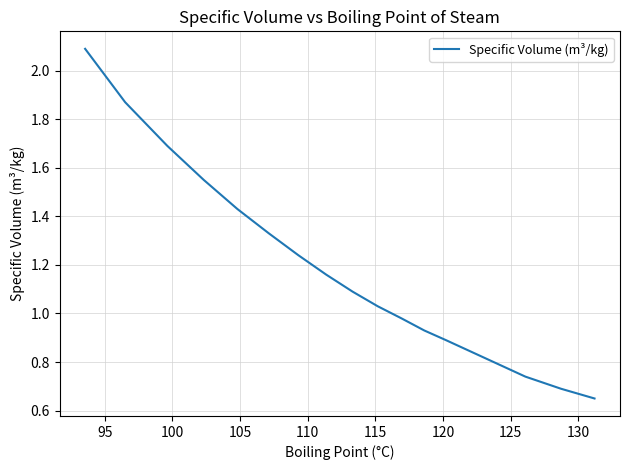

What is the greatest value displayed?

2.1